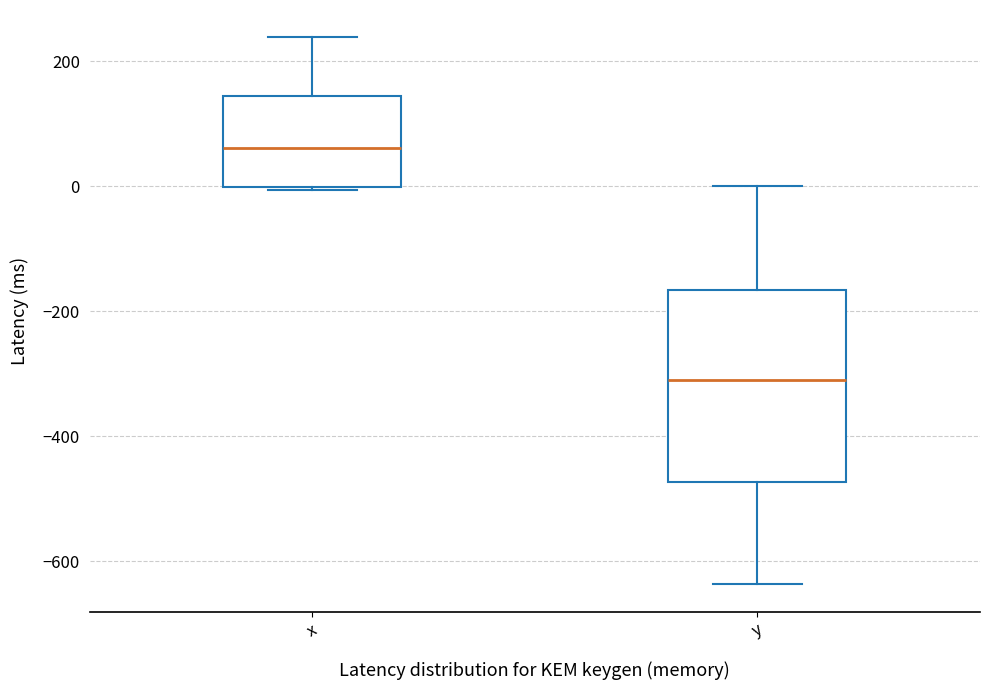

Reading left to right, transcribe this box plot: for each box, give where its median line is, the range the box spans, and where its two whiskers end, as read against the y-axis. The values are not printed on the chart, so give them approximately, as read against the axis.

x: median 60, box 0 to 140, whiskers 0 to 240
y: median -320, box -480 to -160, whiskers -640 to 0